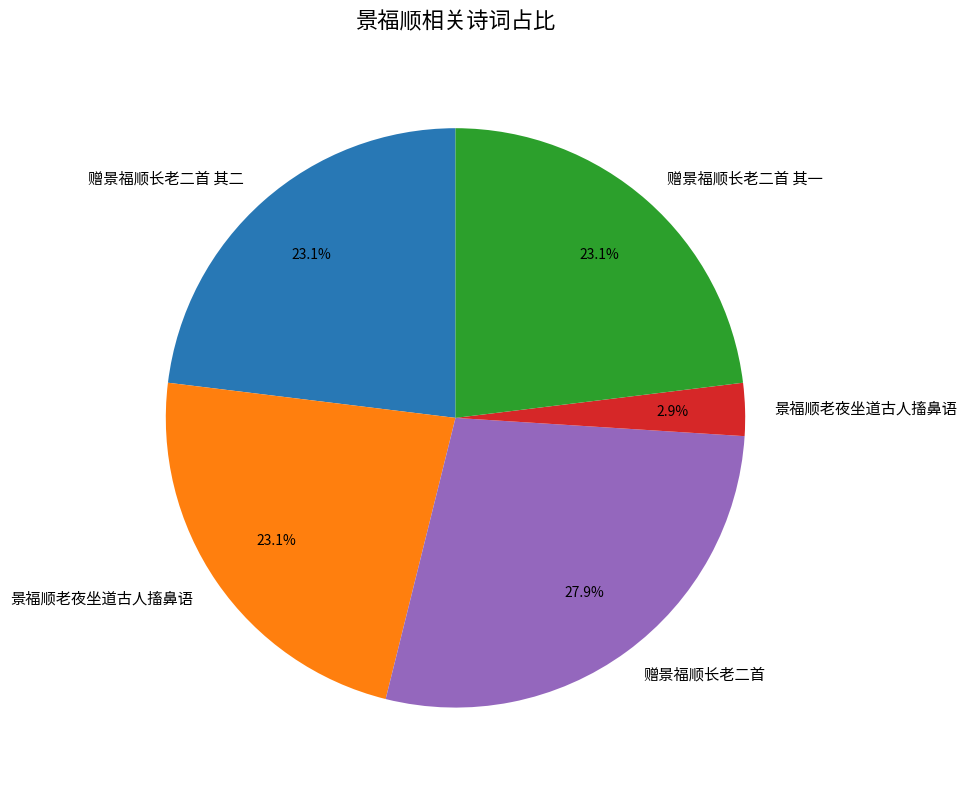

Count the number of slices in the pie.

5